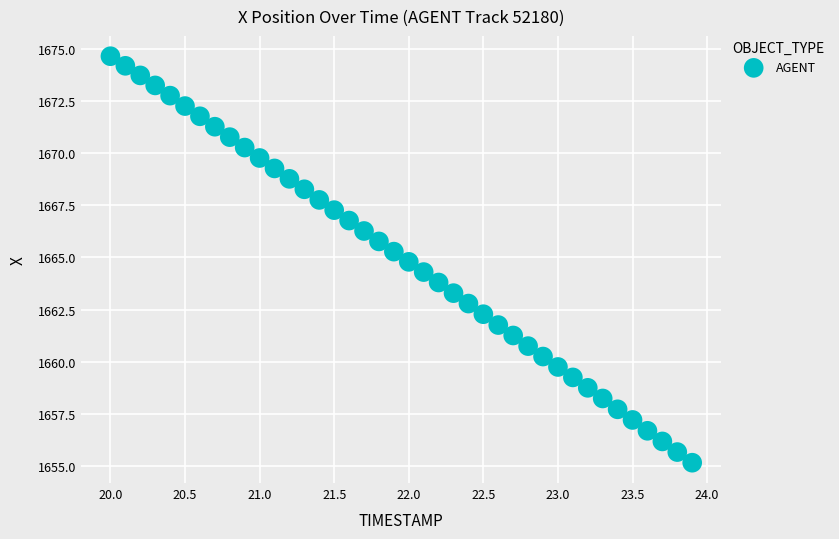

What is the range of Y values (max minus min)?

19.5